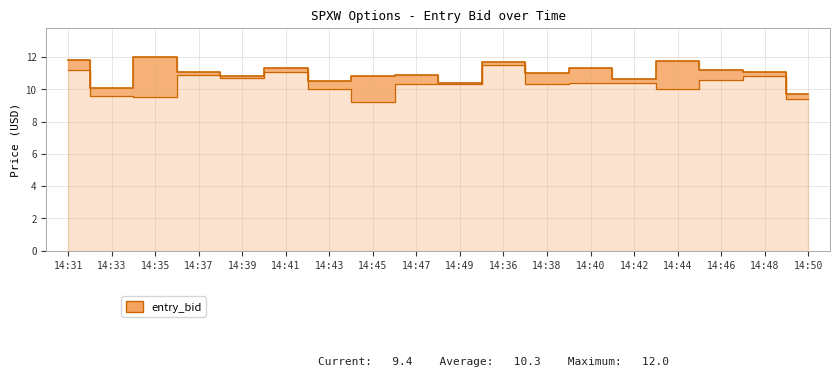

What is the value of the close point at the 12th from the left?

10.3